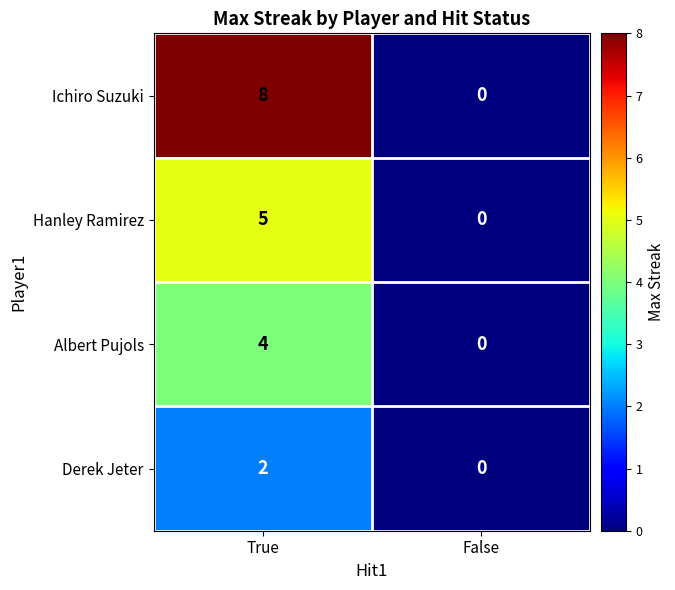

The value of Derek Jeter at True is 2. True or false?

True